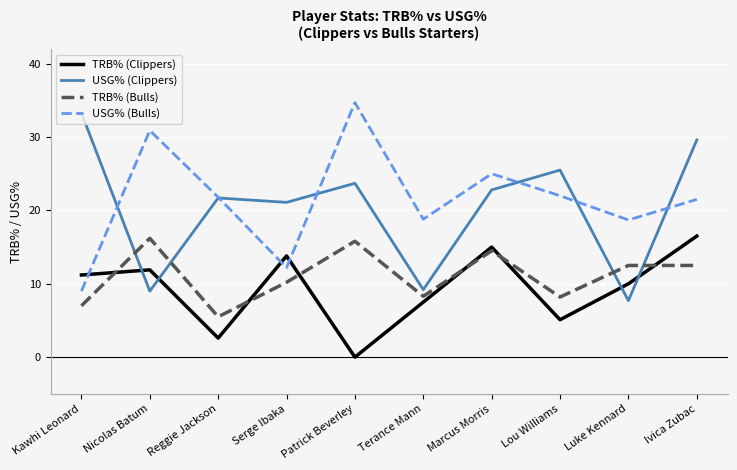

Is this an area chart (filled region under the line)?

No